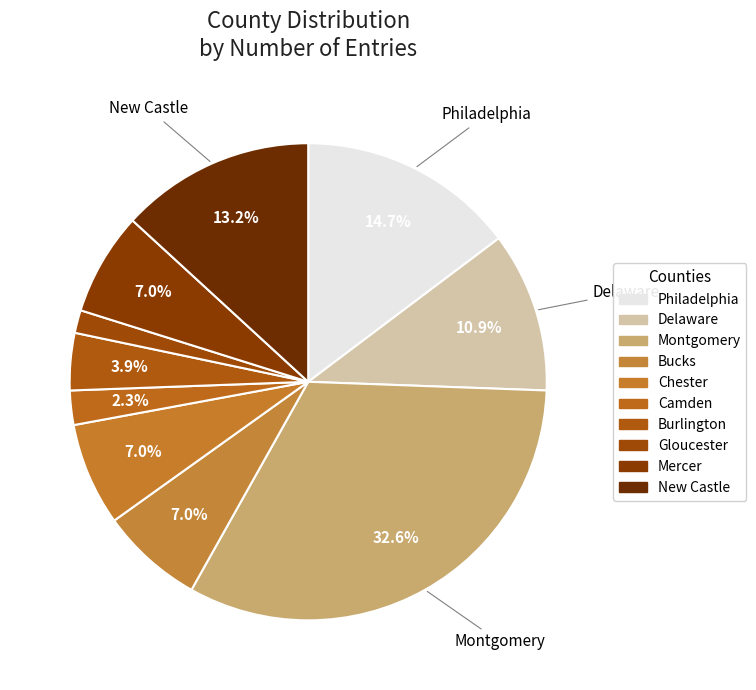

How much of the chart is everything except Montgomery?

67.4%